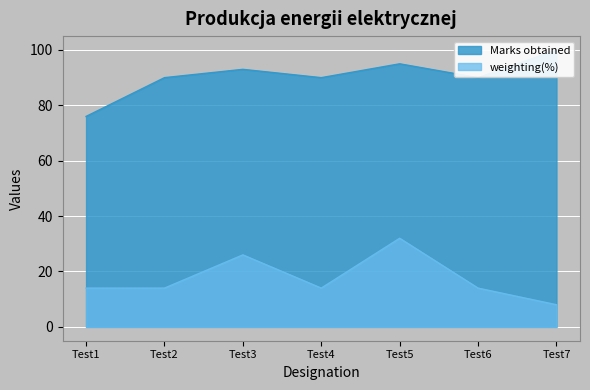

What is the sum of all weighting(%) values?

122